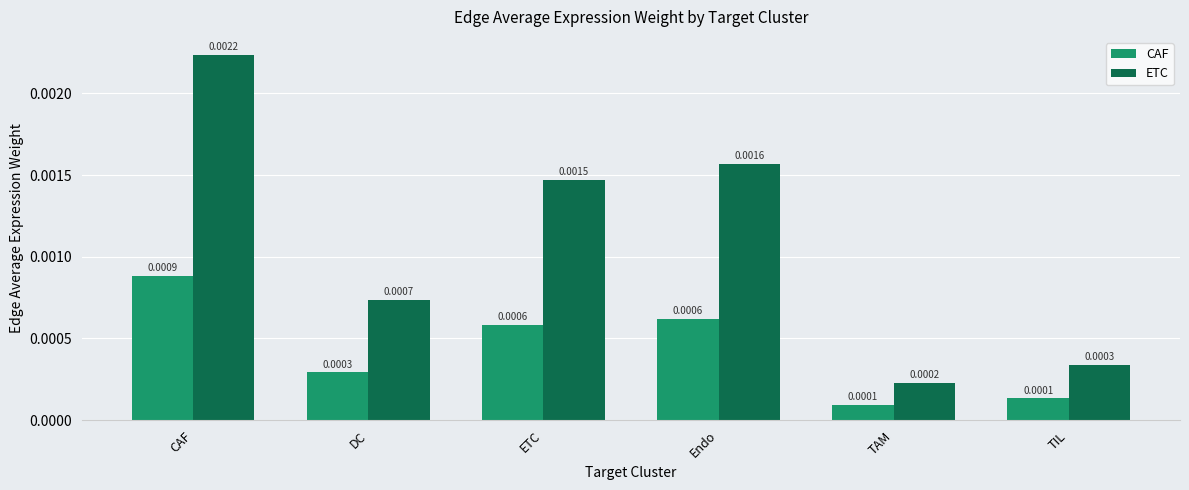

Is the value of CAF at CAF greater than the value of ETC at TIL?

Yes